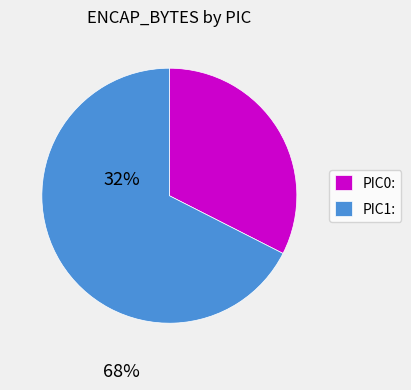

The PIC1: slice represents 68% of the pie. True or false?

True